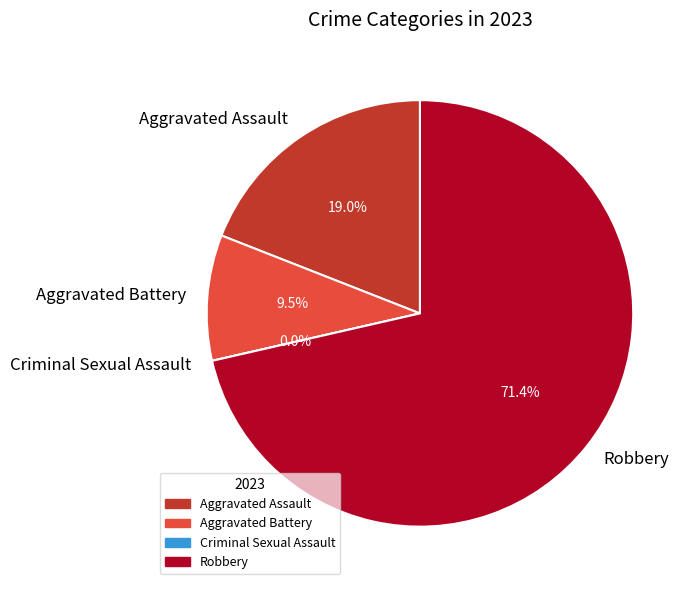

Which slice is the smallest?

Criminal Sexual Assault